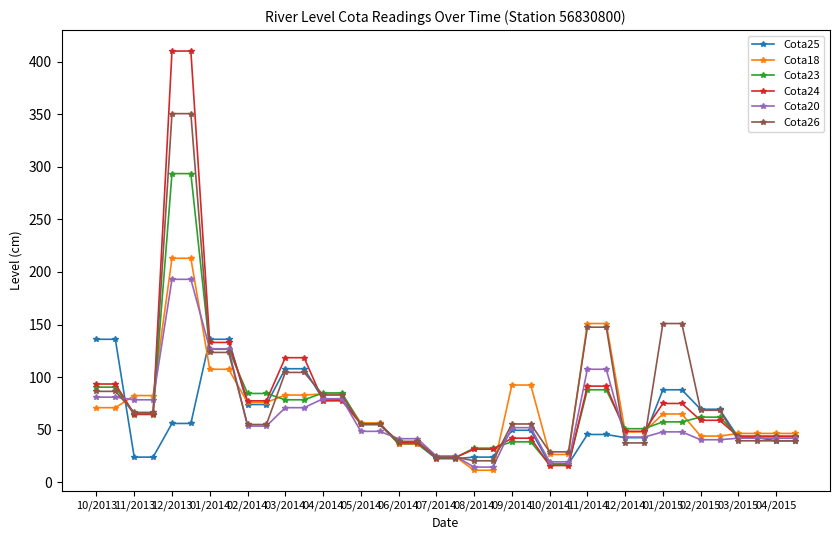

List the series in order of their peak value, lowest first.

Cota25, Cota20, Cota18, Cota23, Cota26, Cota24